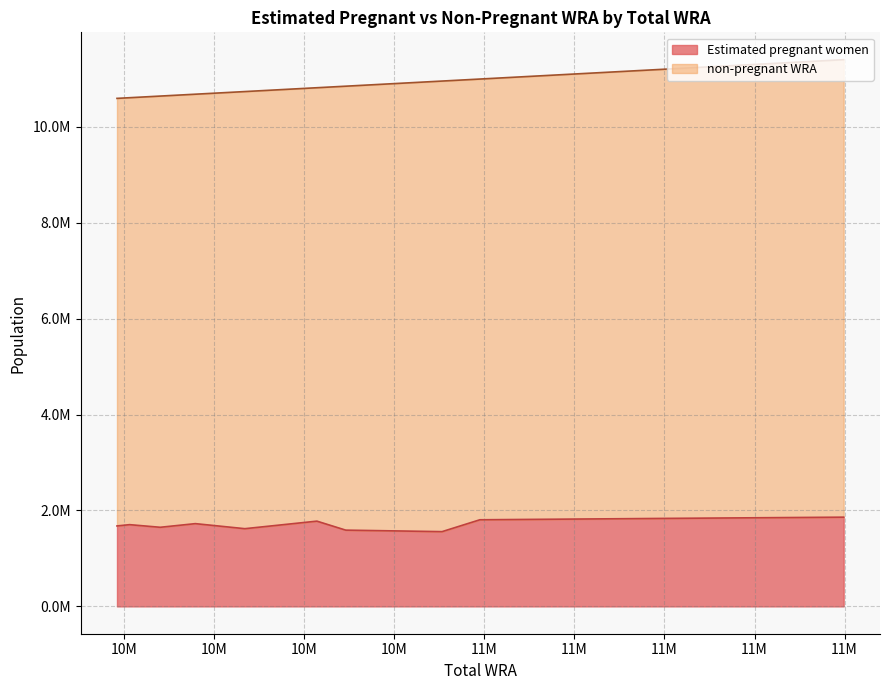

At which label is non-pregnant WRA closest to 9220241?

10995000